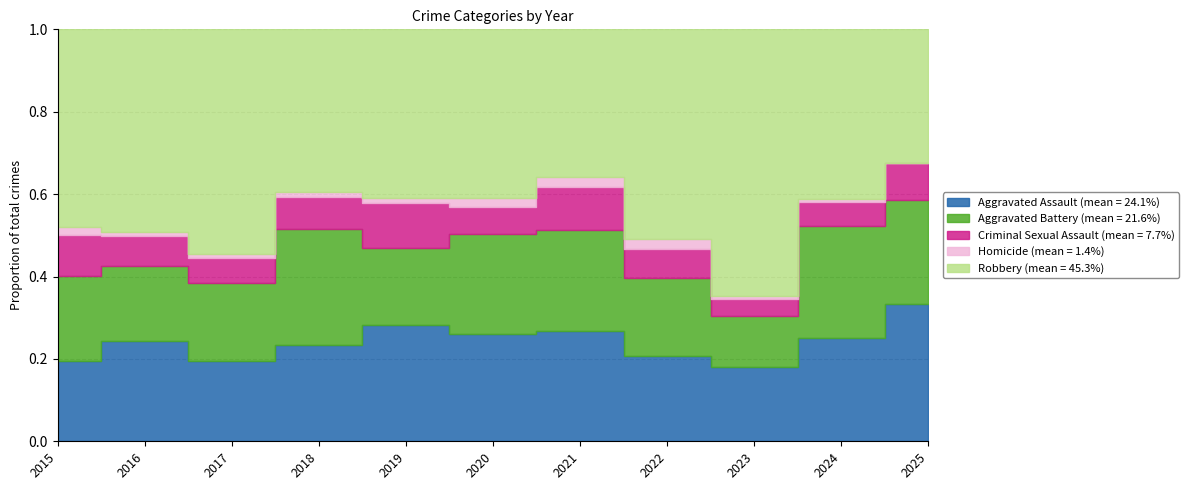

At how many categories does at least one series exceed 30?

11